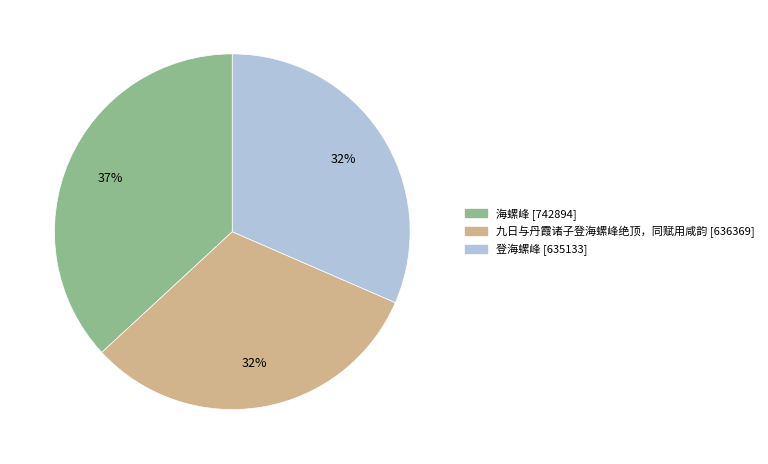

Which category has the biggest portion of the pie?

海螺峰